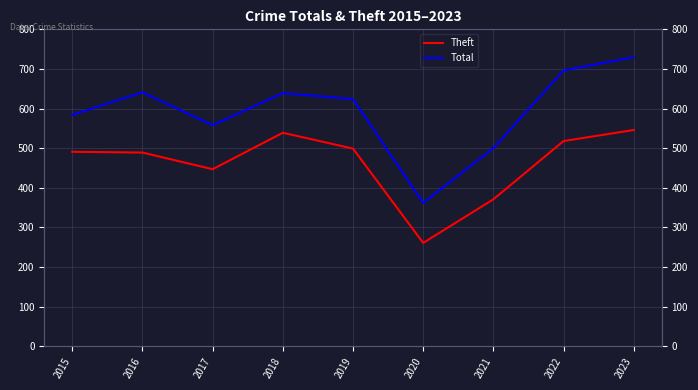

What is the value of the Theft point at the 1st from the left?

491